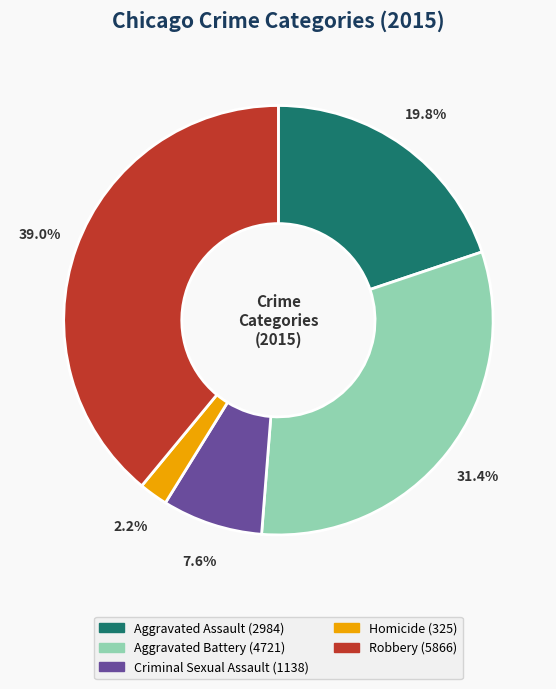

True or false: Homicide accounts for 9% of the total.

False